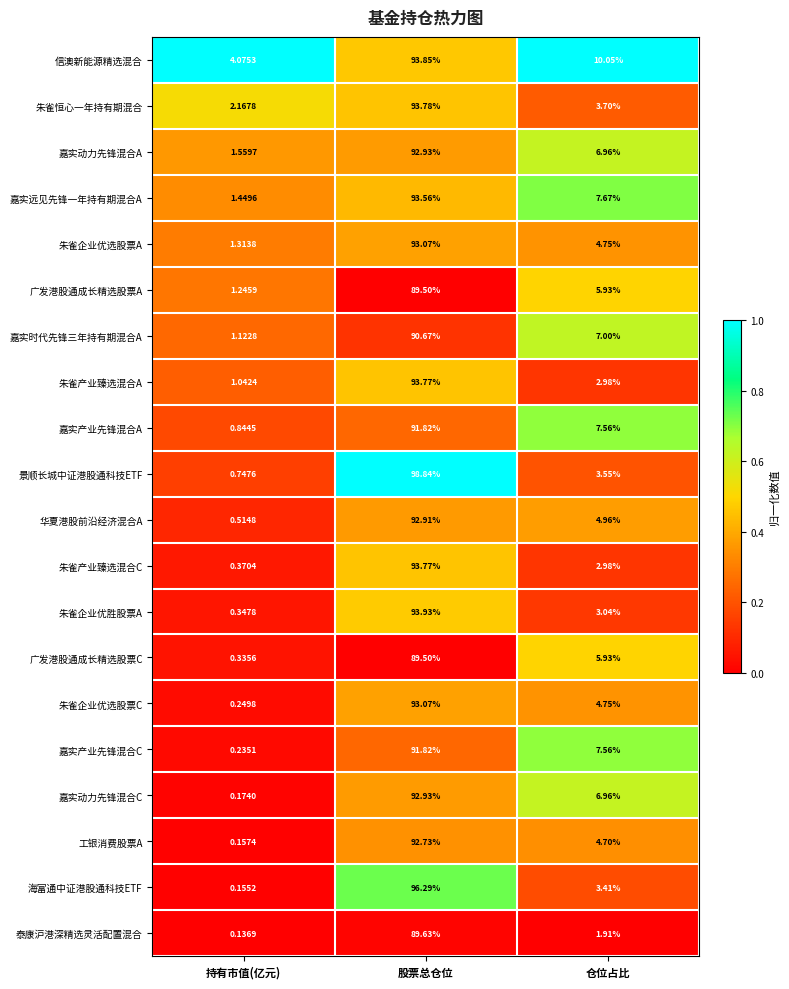

At which category is the sum across all series the highest?

股票总仓位